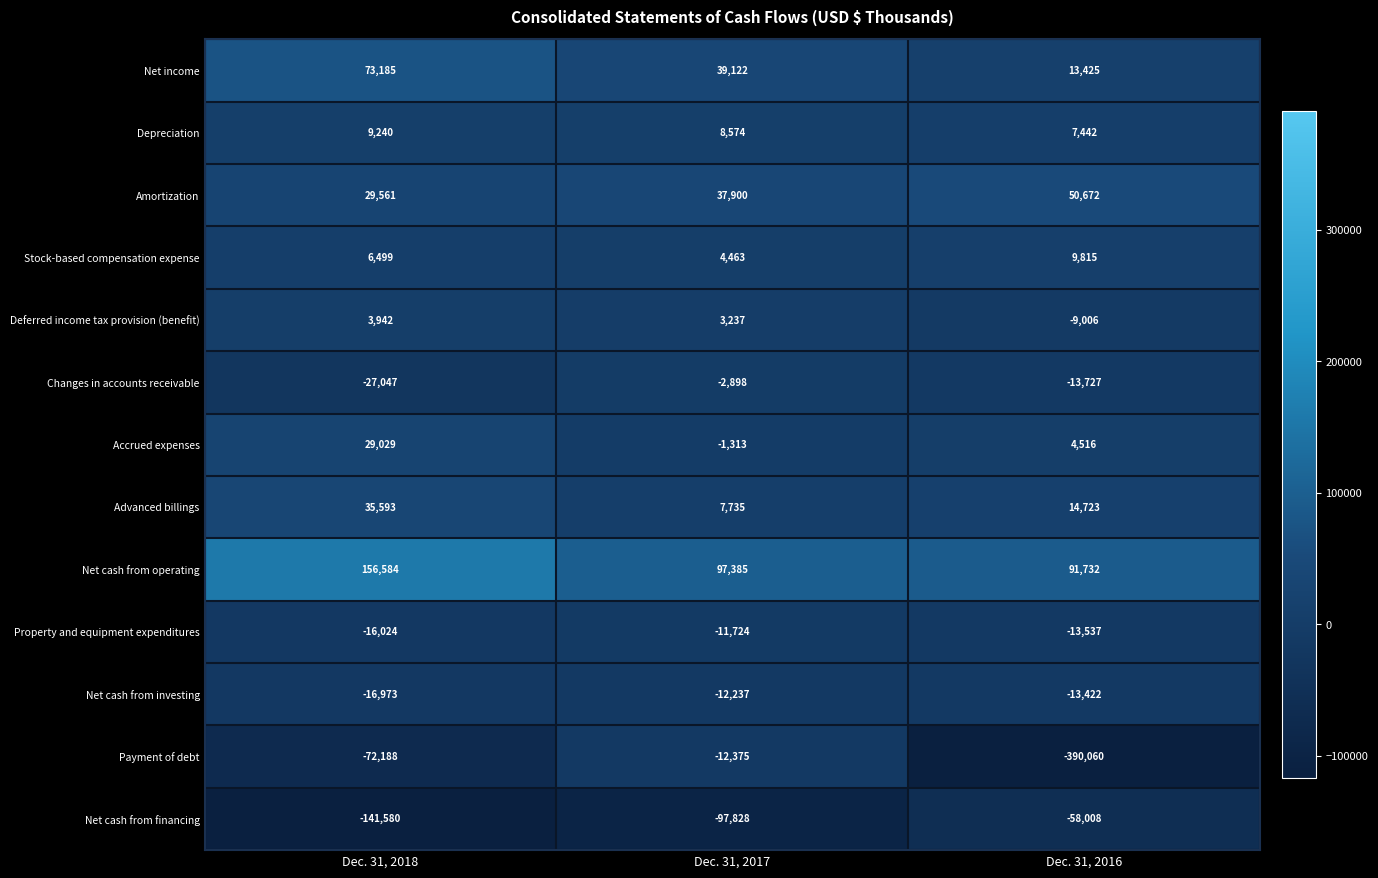

What is the sum of the Amortization values at Dec. 31, 2016 and Dec. 31, 2018?

80233